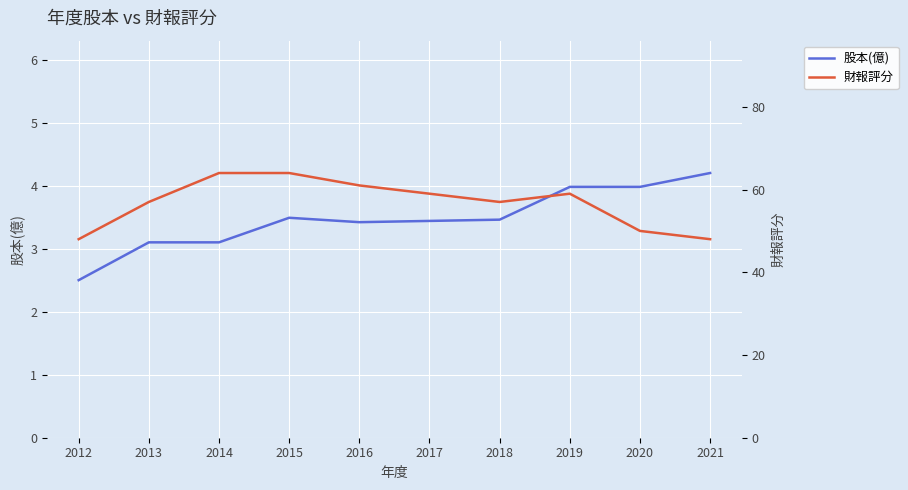

What is the sum of the 財報評分 values at 2016 and 2019?

120.0